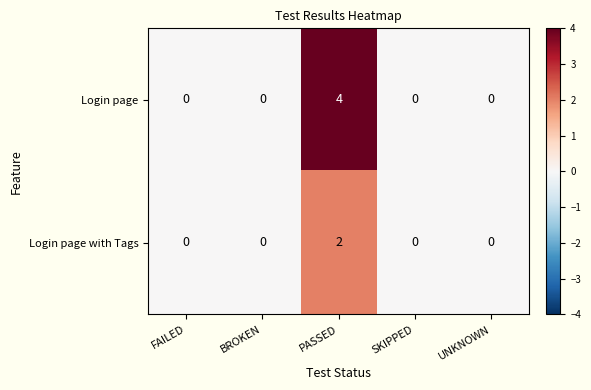

At which label does Login page reach its peak?

PASSED